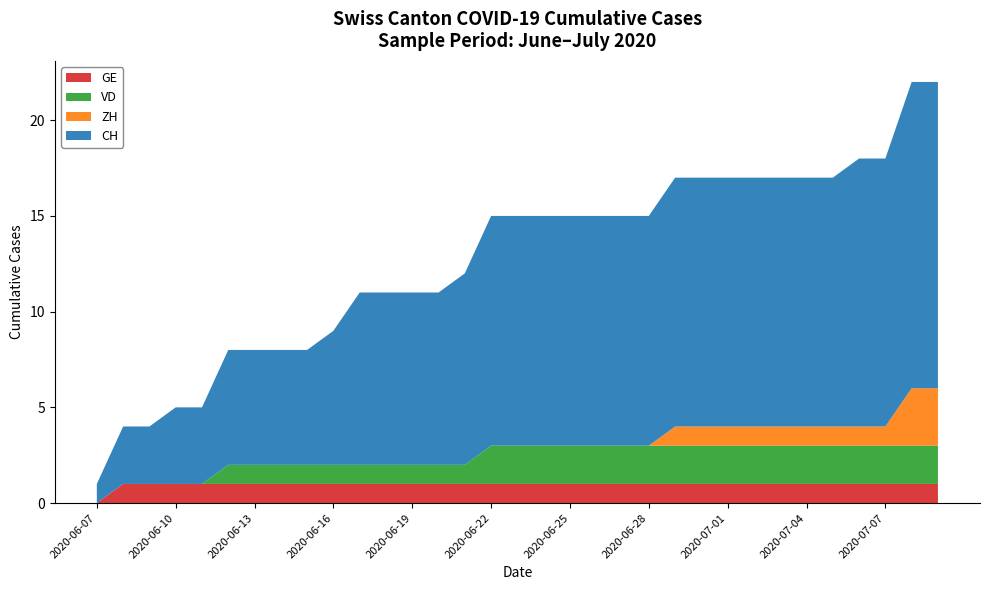

At which label does GE reach its minimum?

2020-06-07